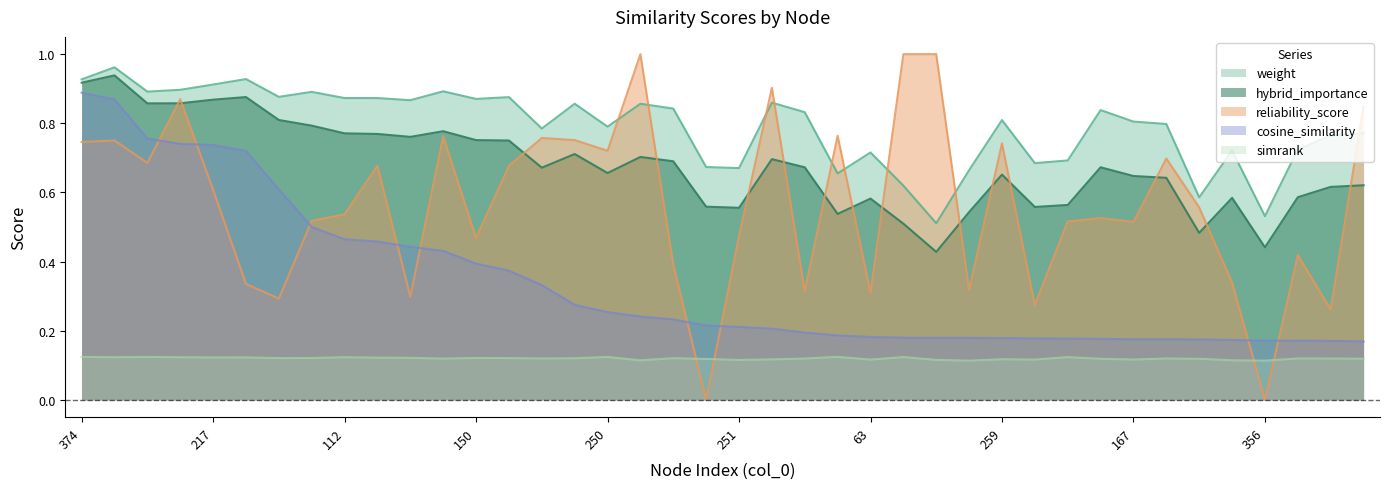

True or false: hybrid_importance and weight intersect in this chart.

False